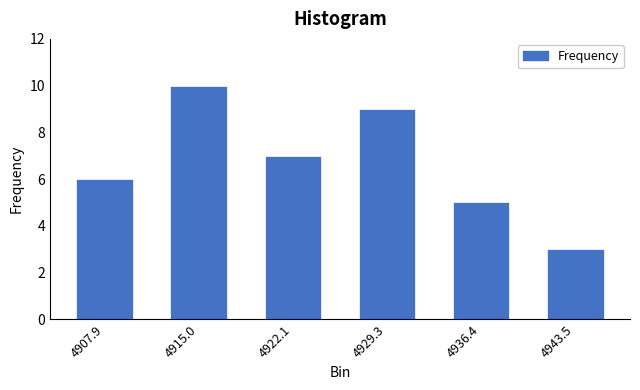

Reading left to right, extract all data points from this chart.

4907.9=6	4915.0=10	4922.1=7	4929.3=9	4936.4=5	4943.5=3